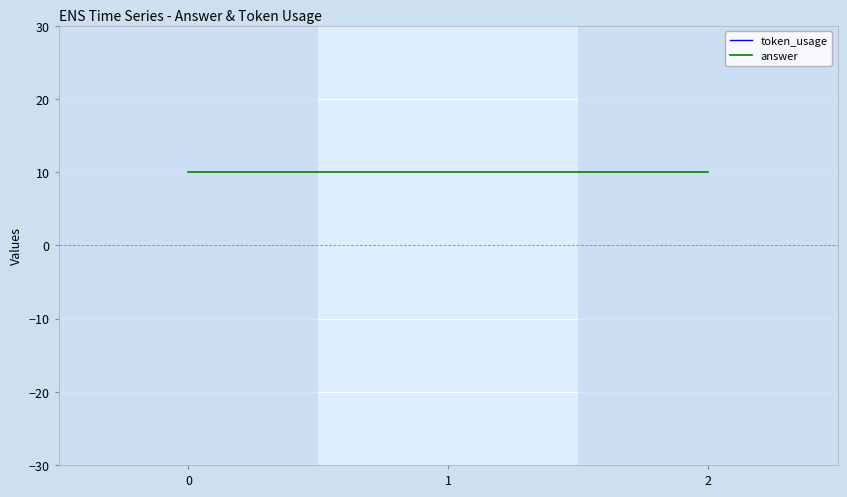

At which category is the sum across all series the highest?

1